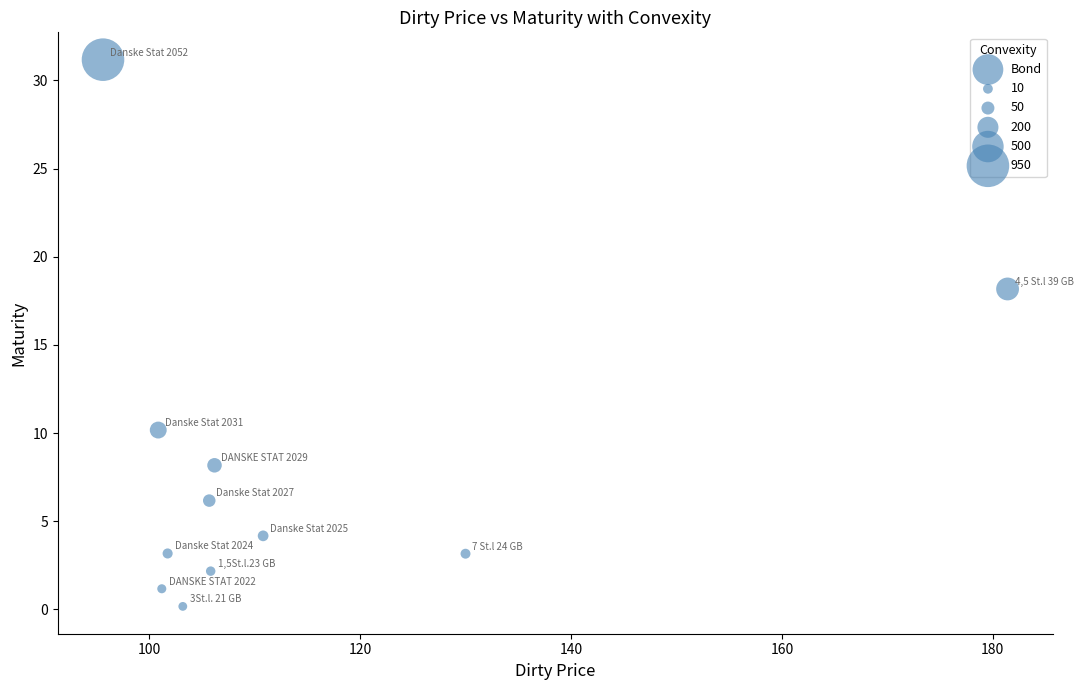

What is the range of X values (max minus min)?

85.8